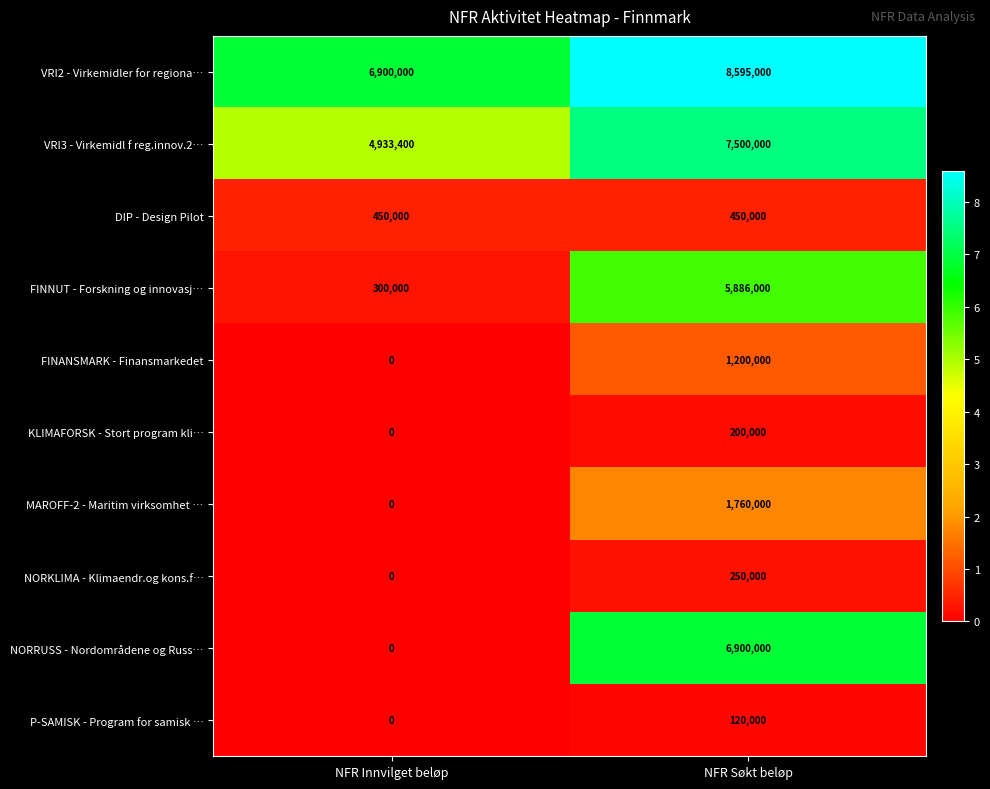

What is the sum of the MAROFF-2 - Maritim virksomhet … values at NFR Innvilget beløp and NFR Søkt beløp?

1760000